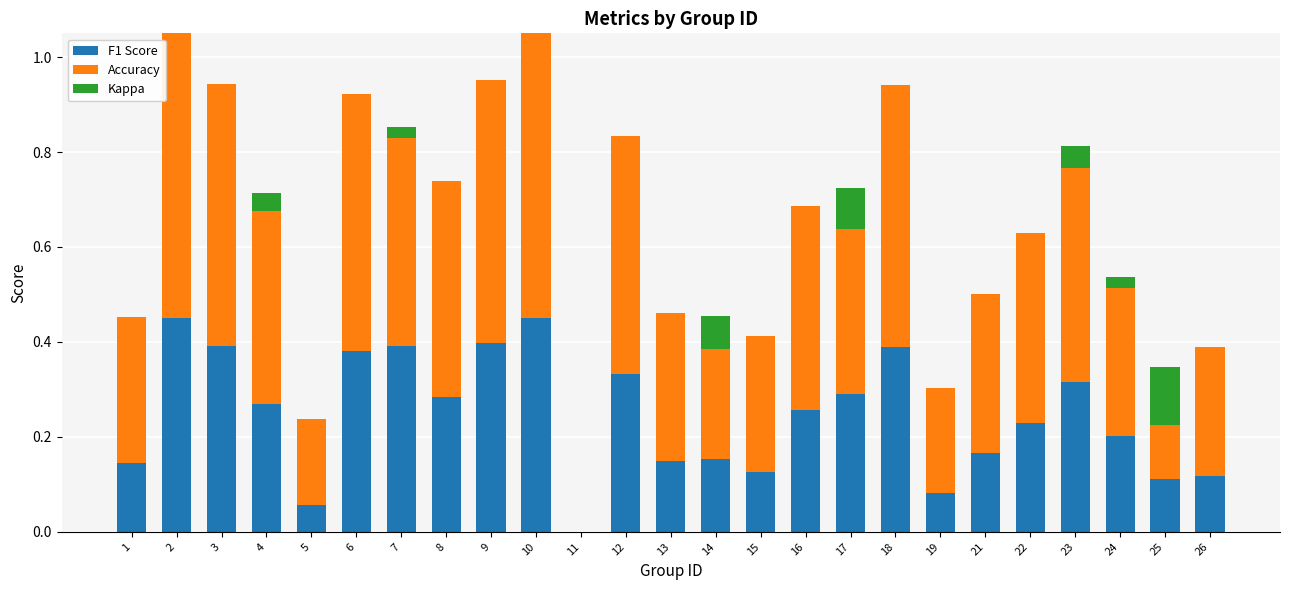

Where does the Kappa series first go above 0?

4